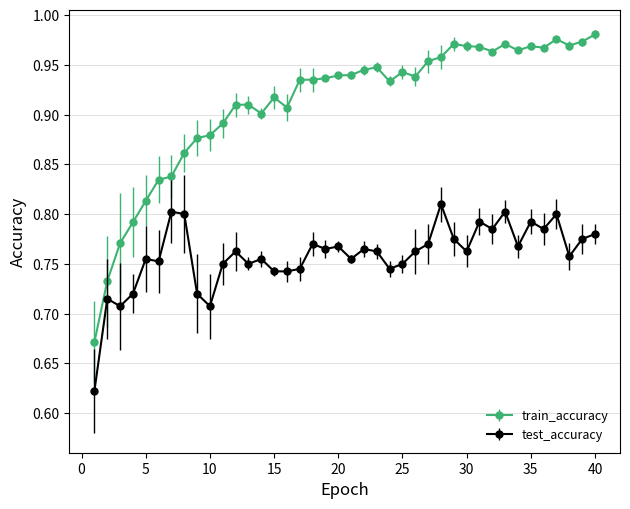

How many test_accuracy values are between 0 and 1?

40